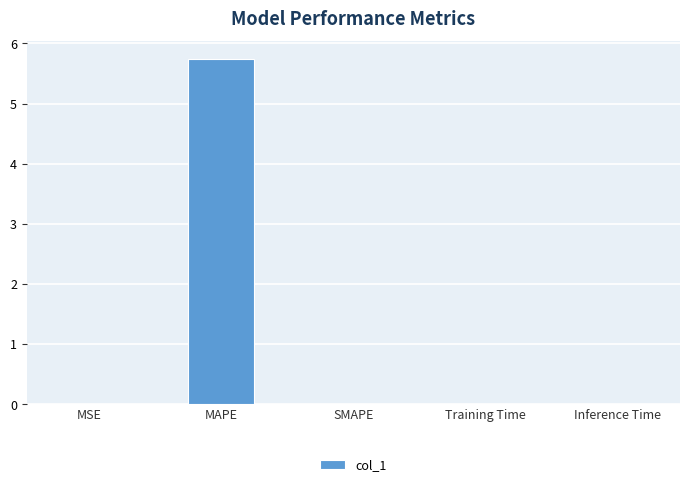

Is it true that the value at SMAPE is 2.9?

False